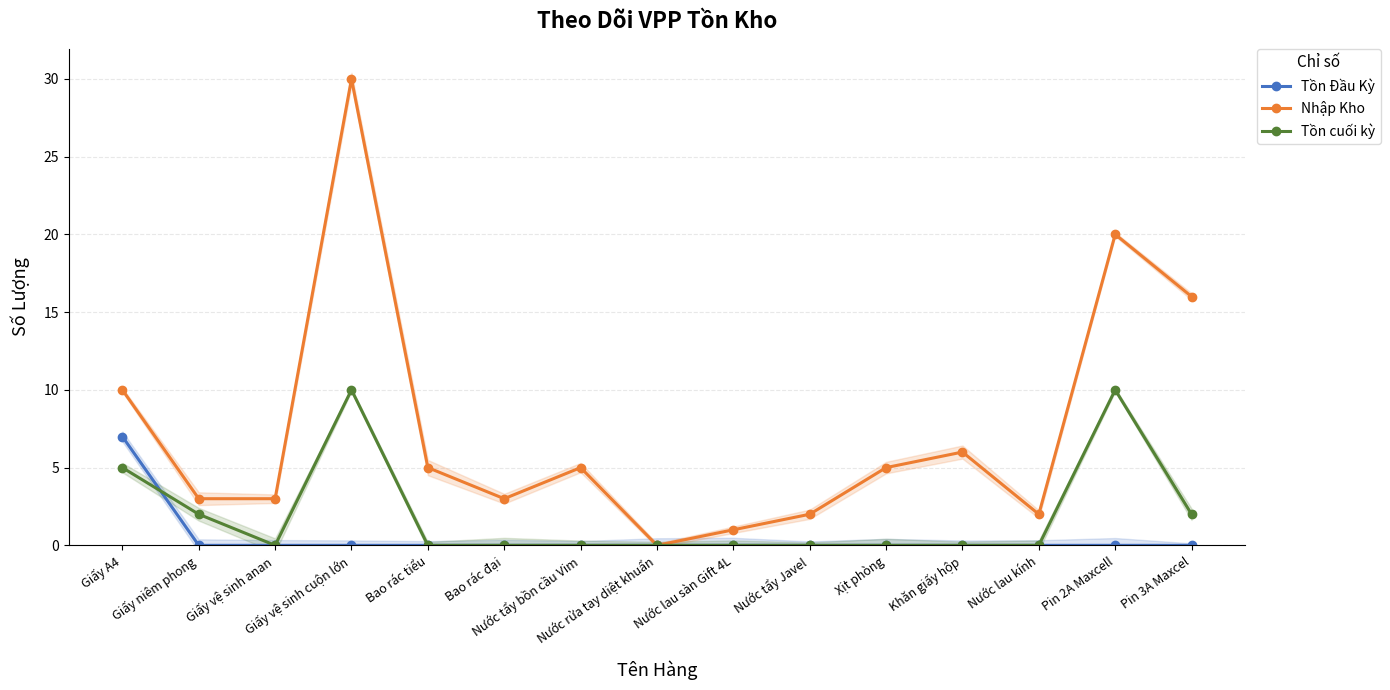

True or false: Nhập Kho and Tồn Đầu Kỳ intersect in this chart.

False